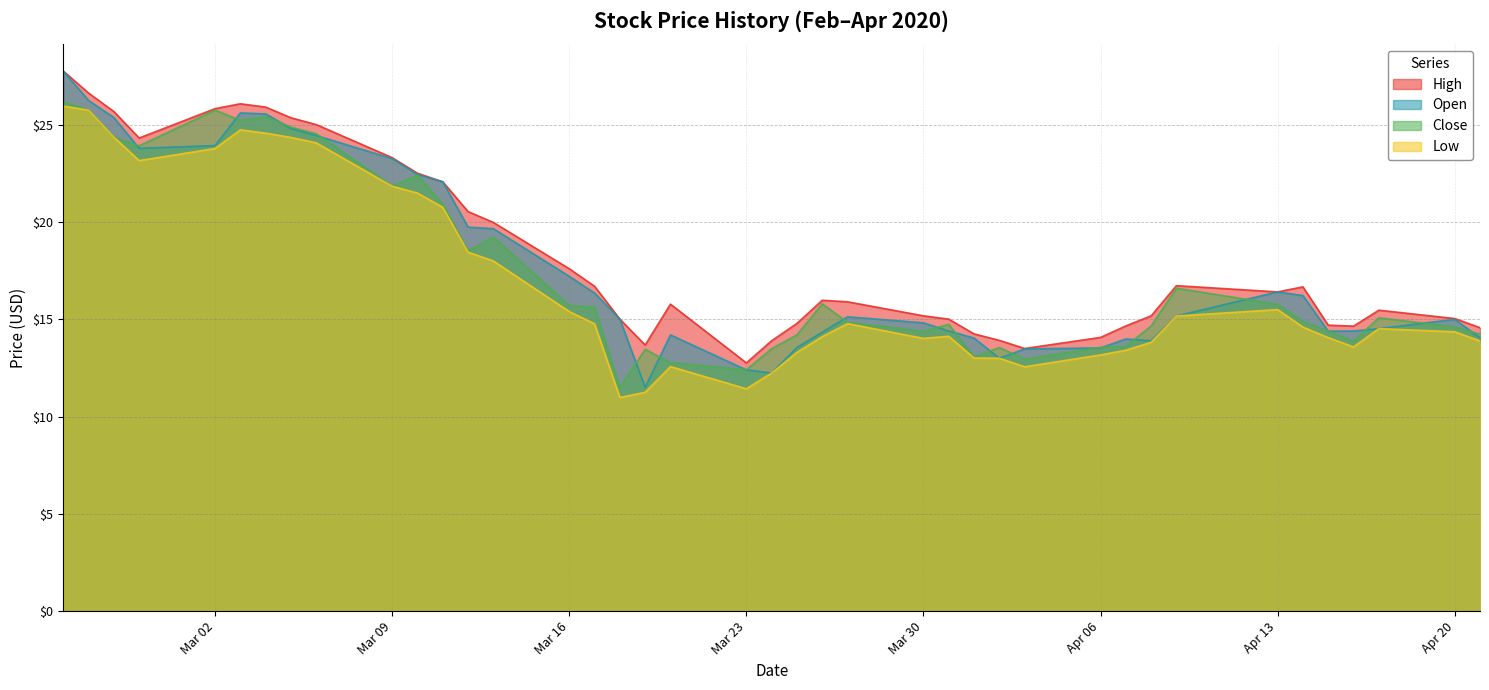

True or false: High and Low intersect in this chart.

False